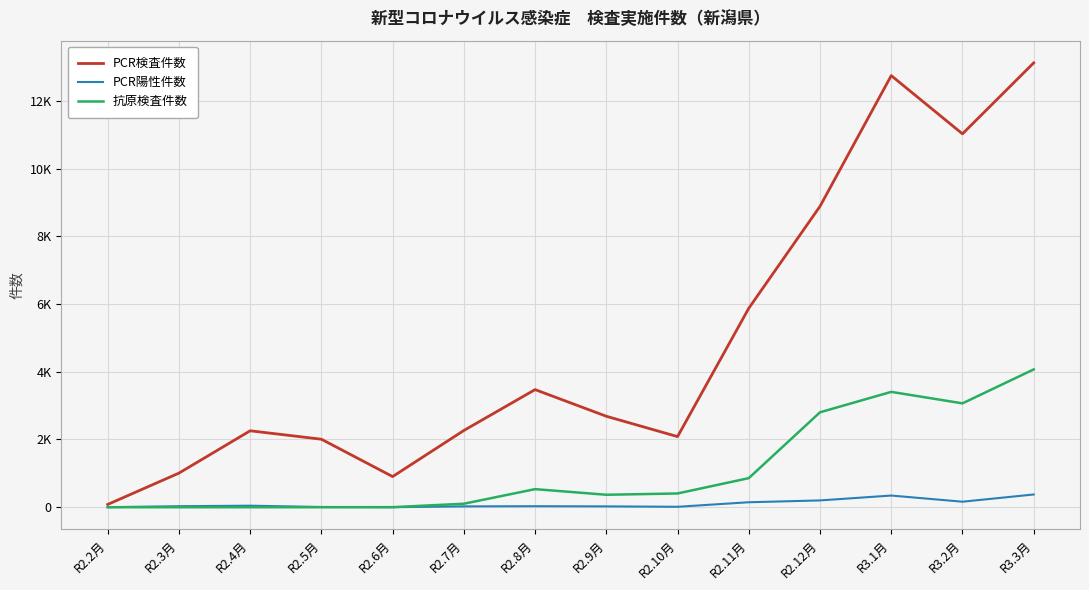

Rank the series by their maximum value, from lowest to highest.

PCR陽性件数, 抗原検査件数, PCR検査件数